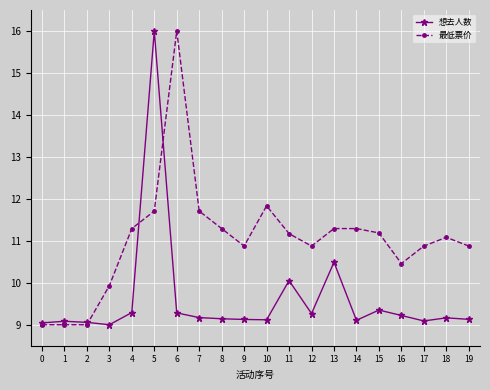

List the series in order of their overall mean, highest first.

最低票价, 想去人数